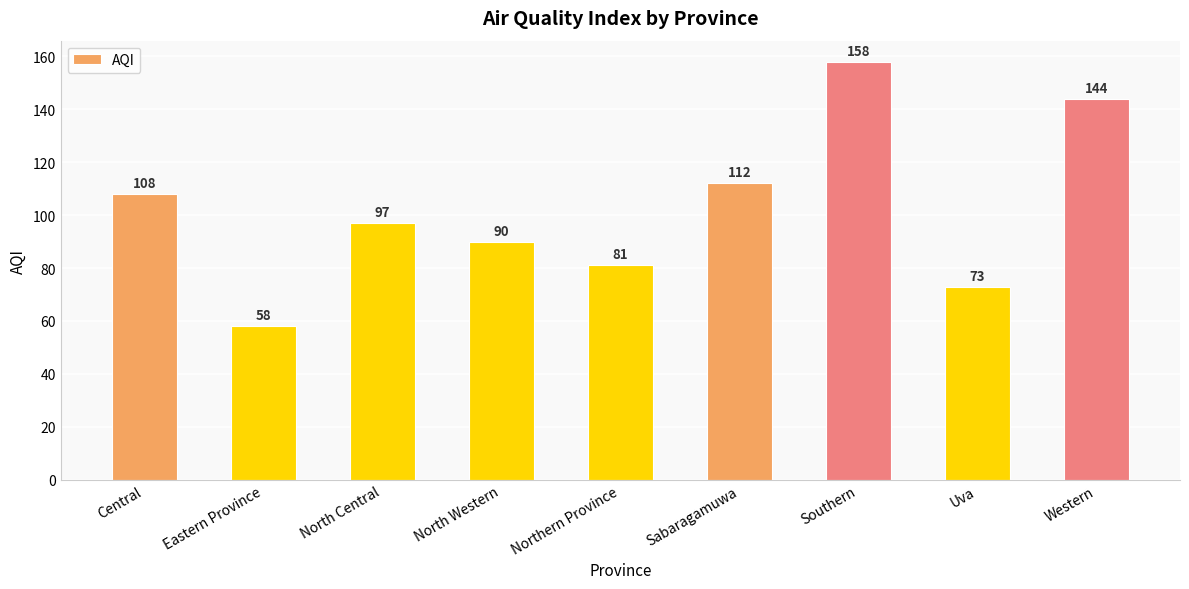

What is the approximate value at Uva, to the nearest 5?

75